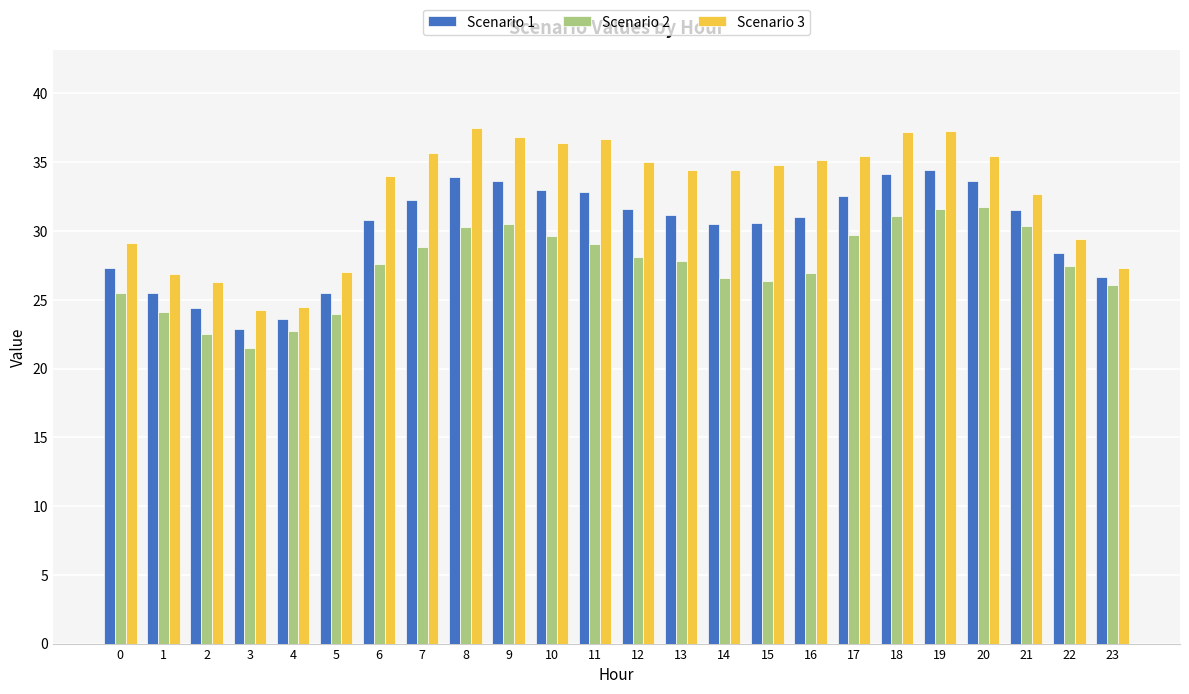

How many categories are shown in the chart?

24